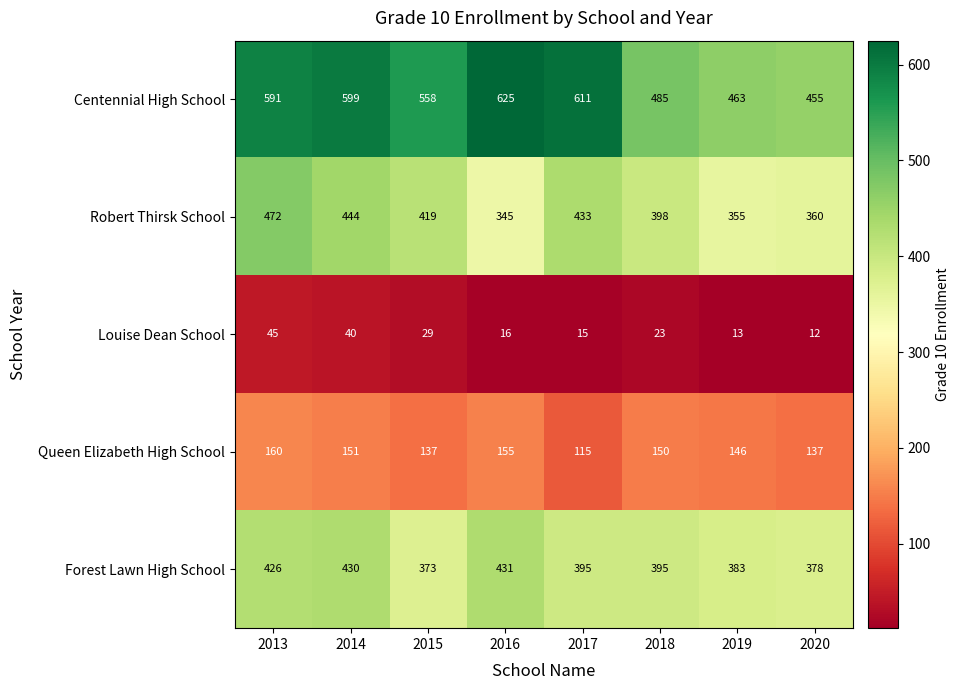

Which series has the largest range (max minus min)?

Centennial High School